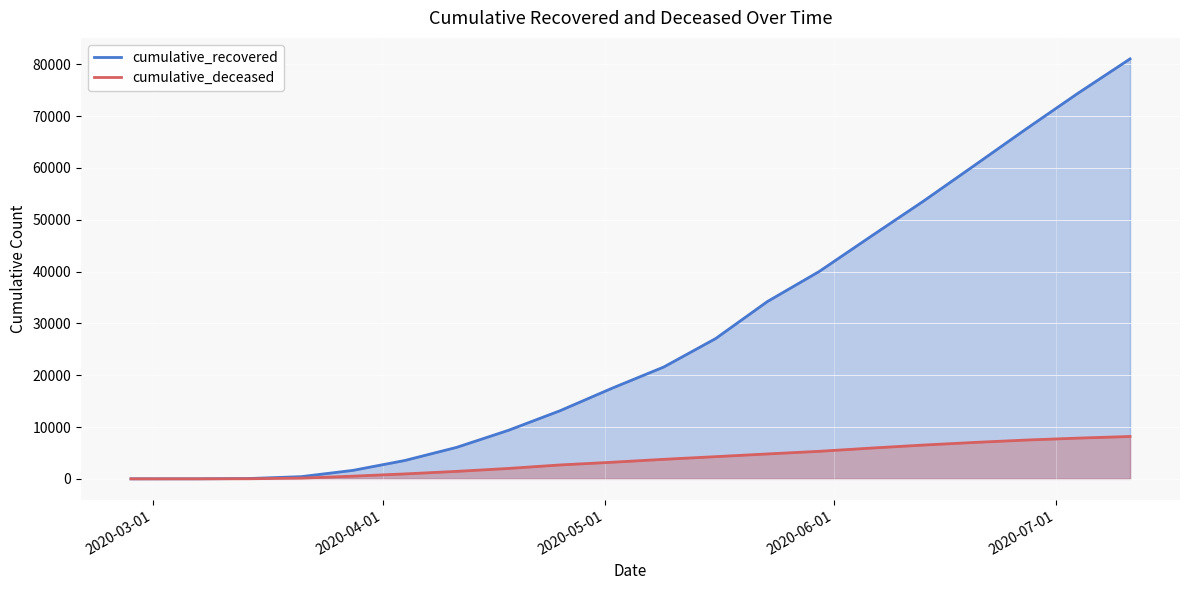

What is the highest value of the cumulative_deceased series?

8175